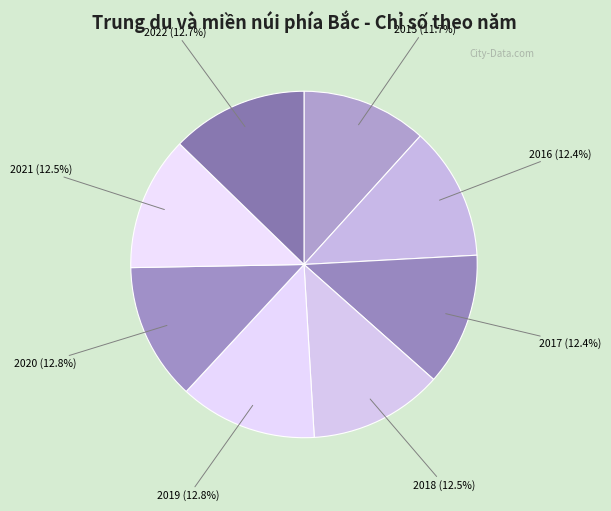

How many segments does this pie chart have?

8